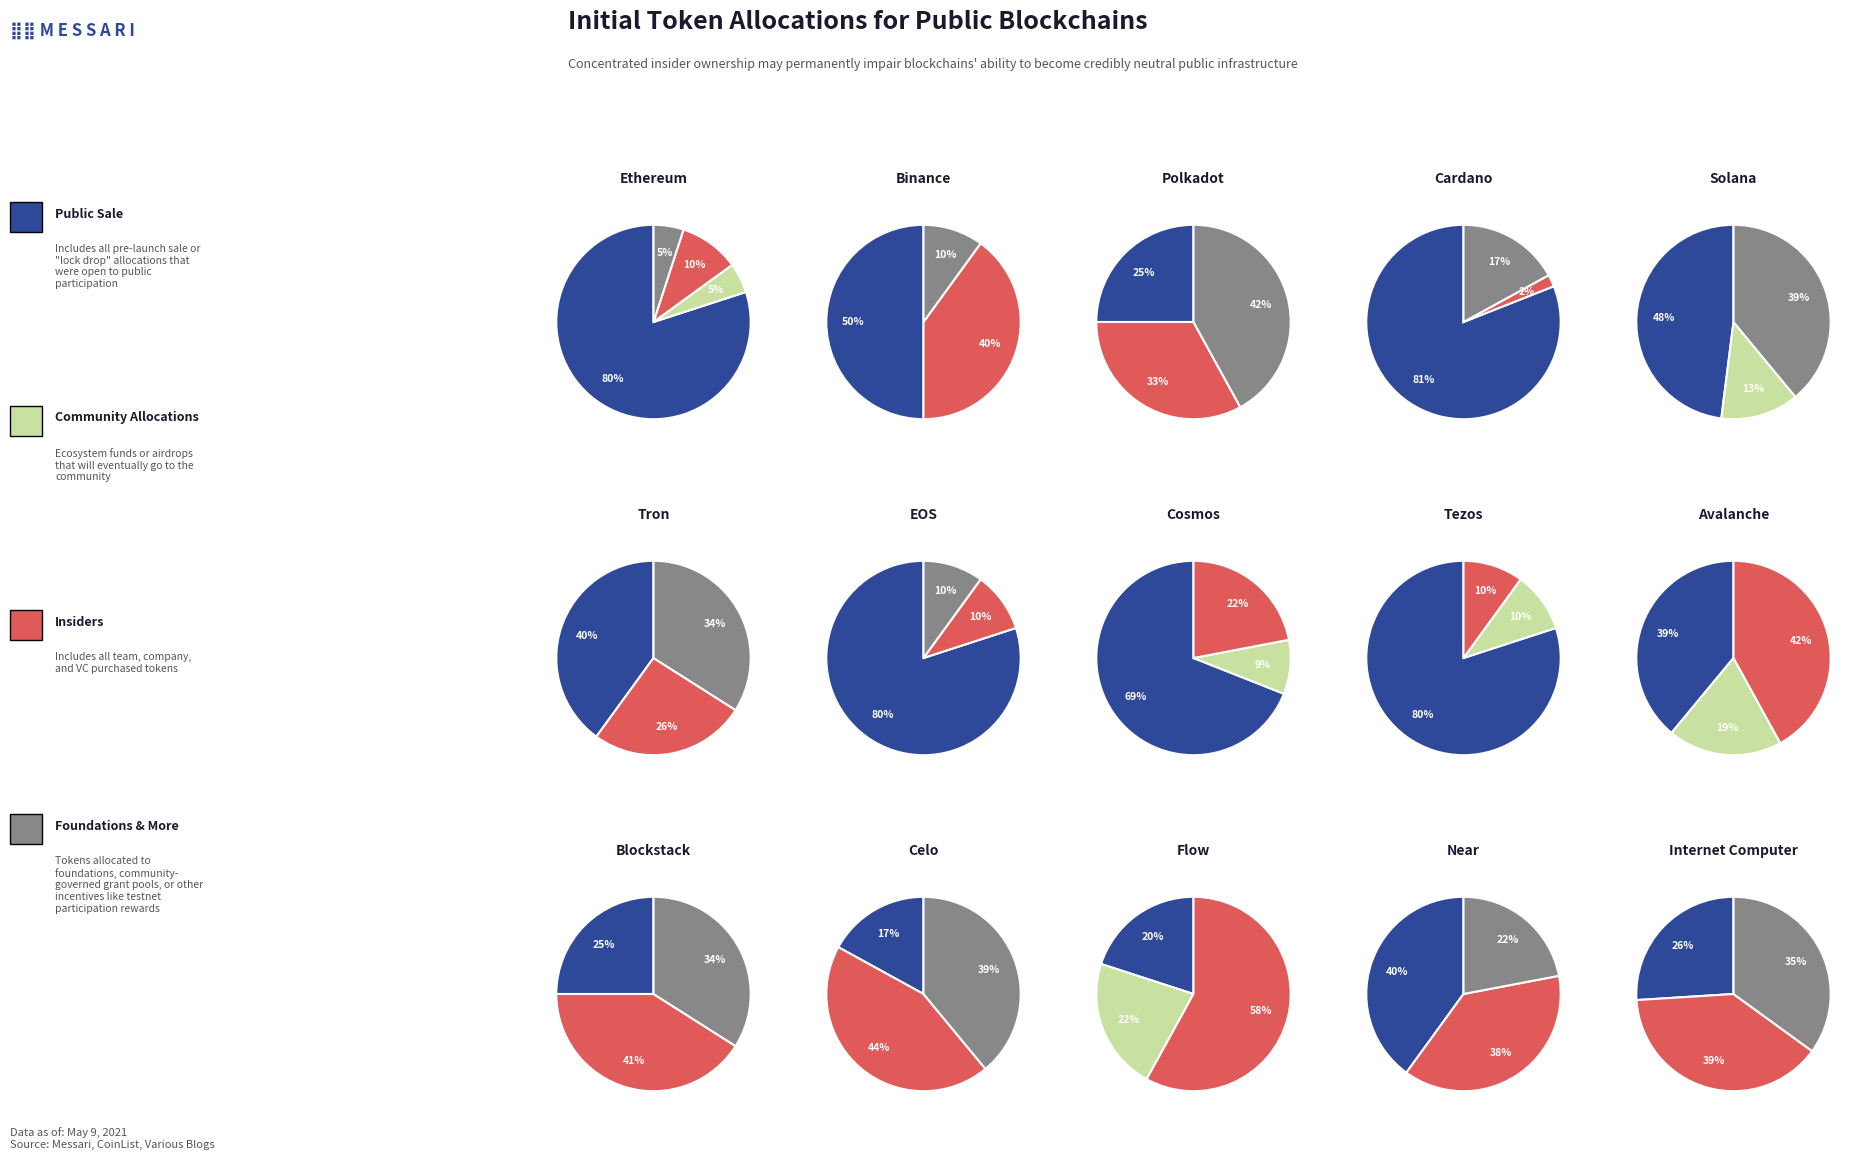

Is it true that 10 is 1% of the pie?

False